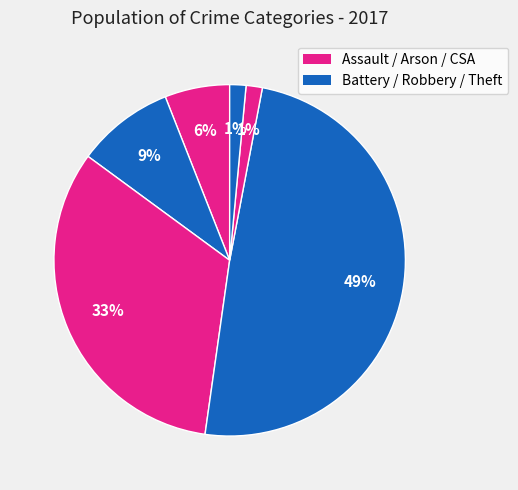

How many slices are in this pie chart?

6